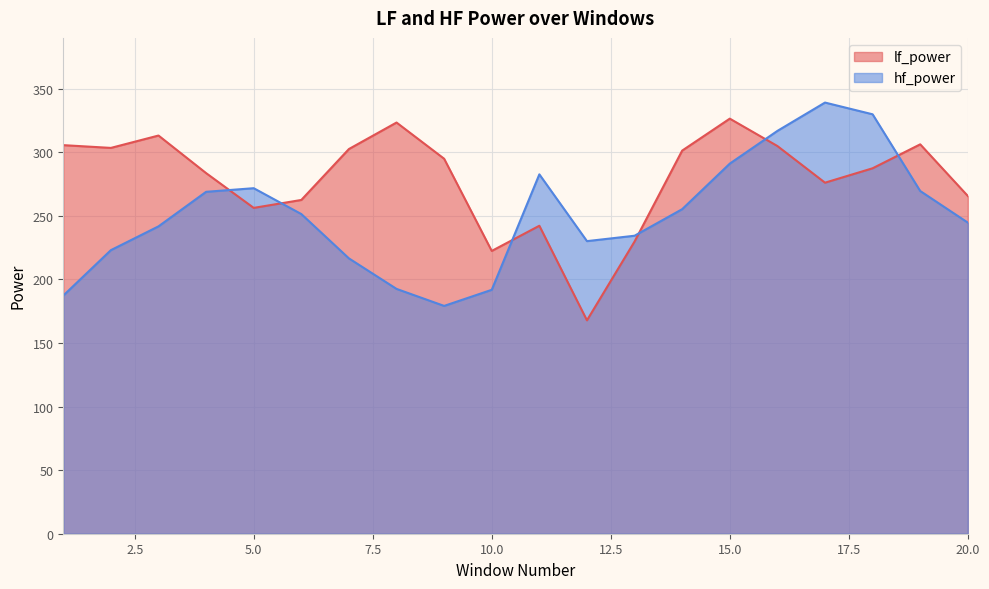

At which category does hf_power reach its first local peak?

5